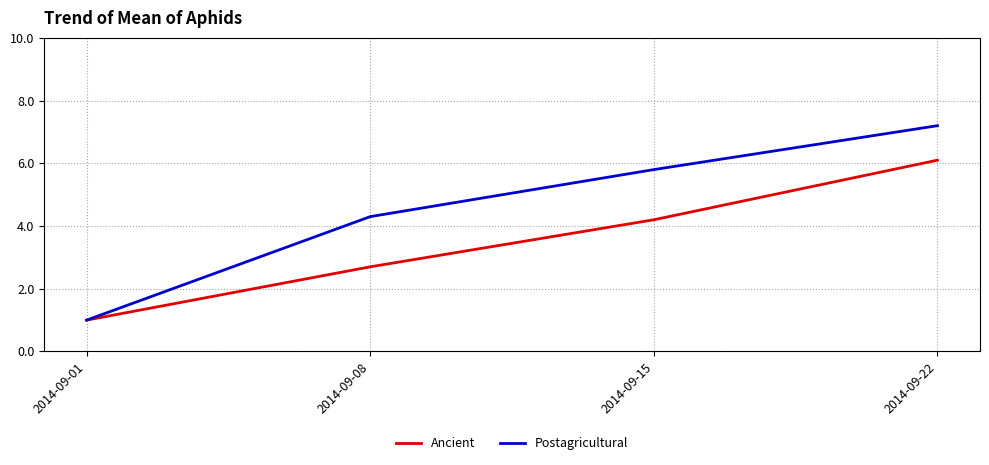

Where does the Postagricultural series first go above 5?

2014-09-15